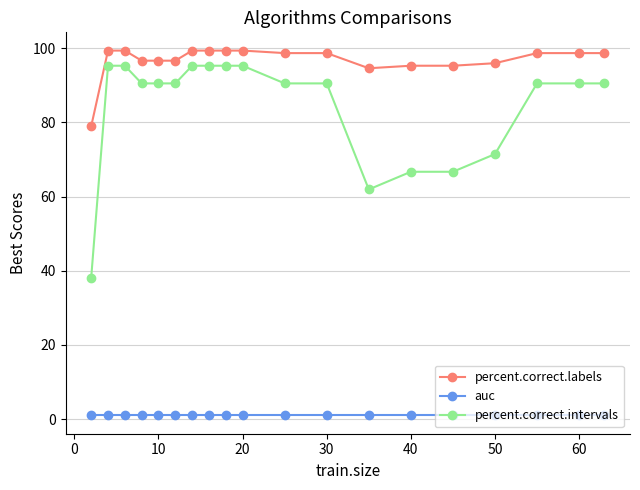

Does the chart have visible grid lines?

Yes